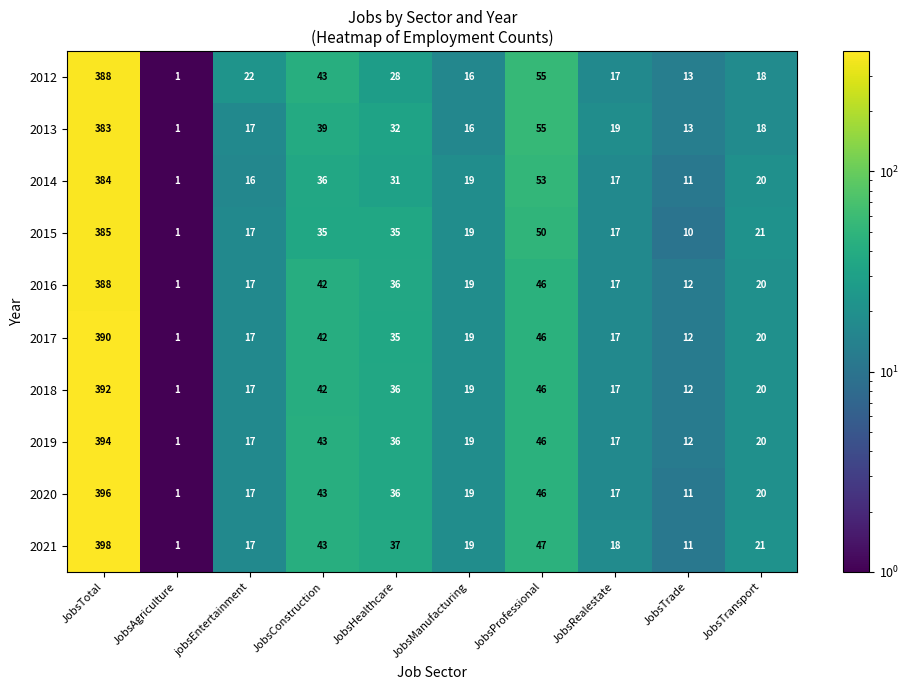

What is the spread (max minus min) of values at JobsHealthcare?

9